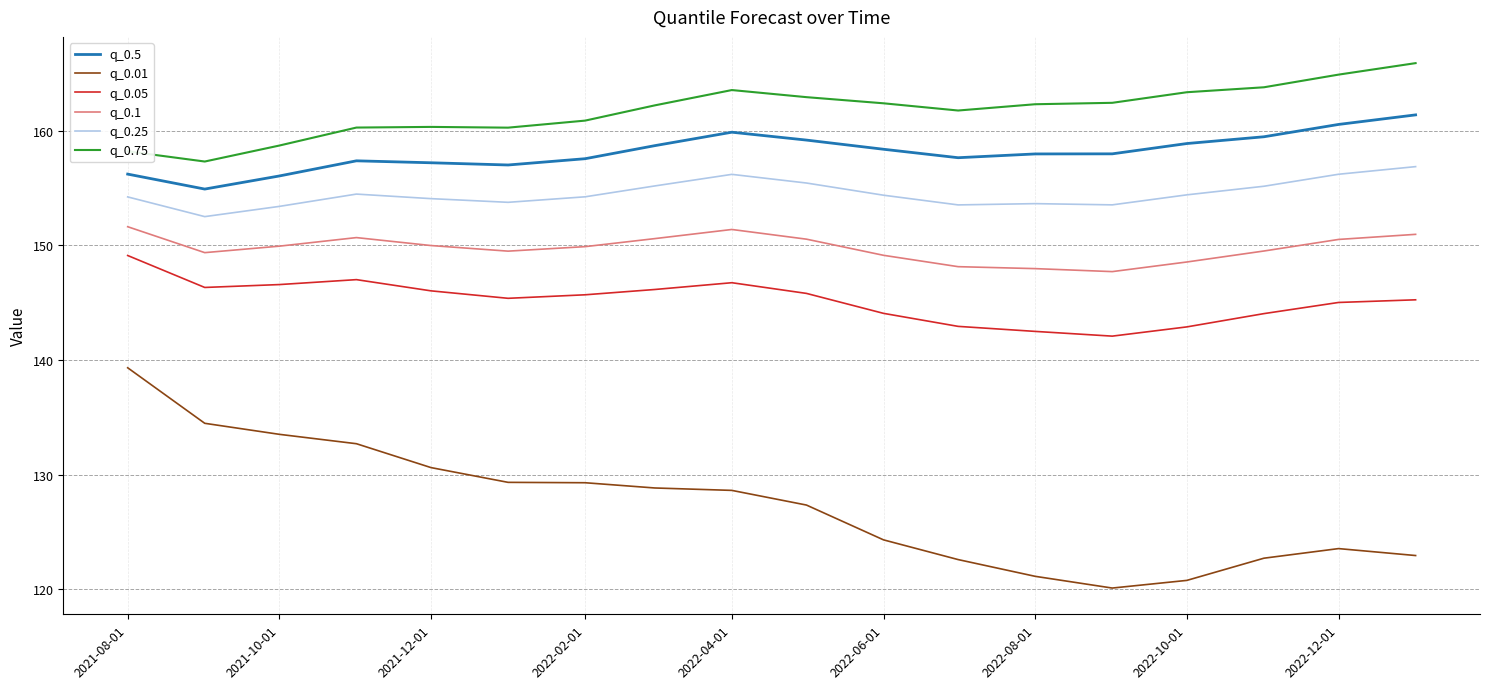

What is the minimum value shown in the chart?

120.1